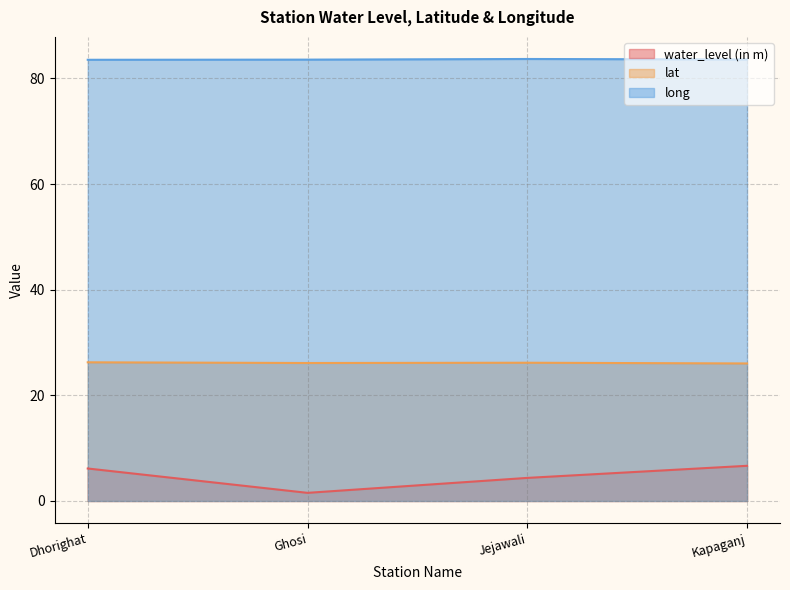

What position from the right is Dhorighat?

4